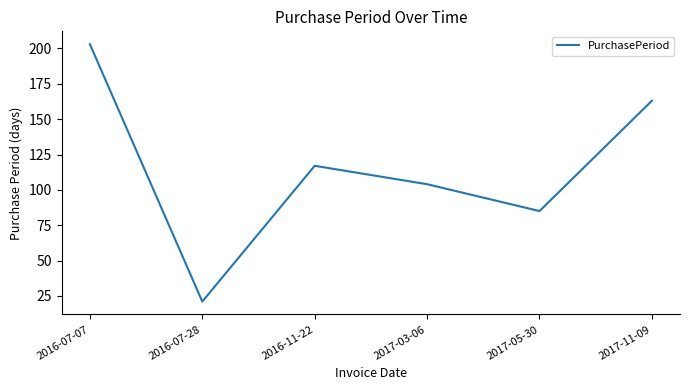

What is the sum of the values at 2017-05-30 and 2016-07-07?

288